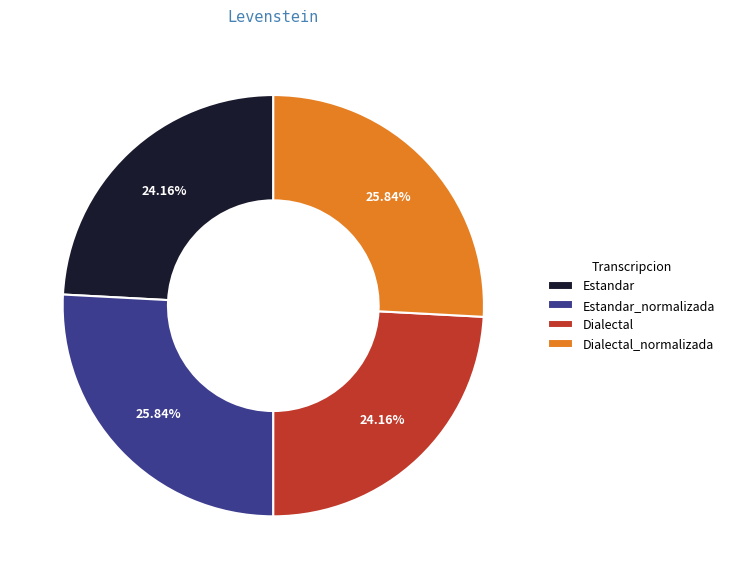

How many segments does this pie chart have?

4